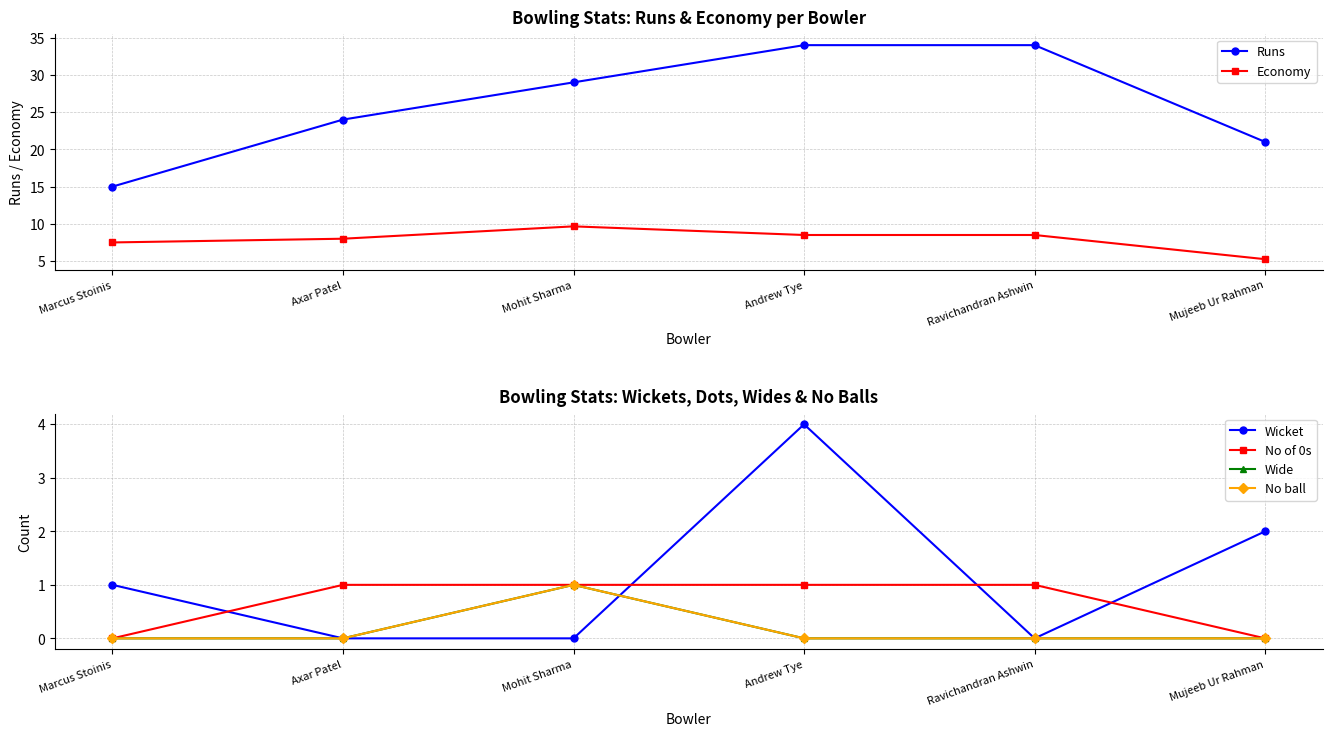

Reading left to right, what are all the values shown in this chart?

Runs: Marcus Stoinis=15.0	Axar Patel=24.0	Mohit Sharma=29.0	Andrew Tye=34.0	Ravichandran Ashwin=34.0	Mujeeb Ur Rahman=21.0
Economy: Marcus Stoinis=7.5	Axar Patel=8.0	Mohit Sharma=9.7	Andrew Tye=8.5	Ravichandran Ashwin=8.5	Mujeeb Ur Rahman=5.2
Wicket: Marcus Stoinis=1.0	Axar Patel=0.0	Mohit Sharma=0.0	Andrew Tye=4.0	Ravichandran Ashwin=0.0	Mujeeb Ur Rahman=2.0
No of 0s: Marcus Stoinis=0.0	Axar Patel=1.0	Mohit Sharma=1.0	Andrew Tye=1.0	Ravichandran Ashwin=1.0	Mujeeb Ur Rahman=0.0
Wide: Marcus Stoinis=0.0	Axar Patel=0.0	Mohit Sharma=1.0	Andrew Tye=0.0	Ravichandran Ashwin=0.0	Mujeeb Ur Rahman=0.0
No ball: Marcus Stoinis=0.0	Axar Patel=0.0	Mohit Sharma=1.0	Andrew Tye=0.0	Ravichandran Ashwin=0.0	Mujeeb Ur Rahman=0.0